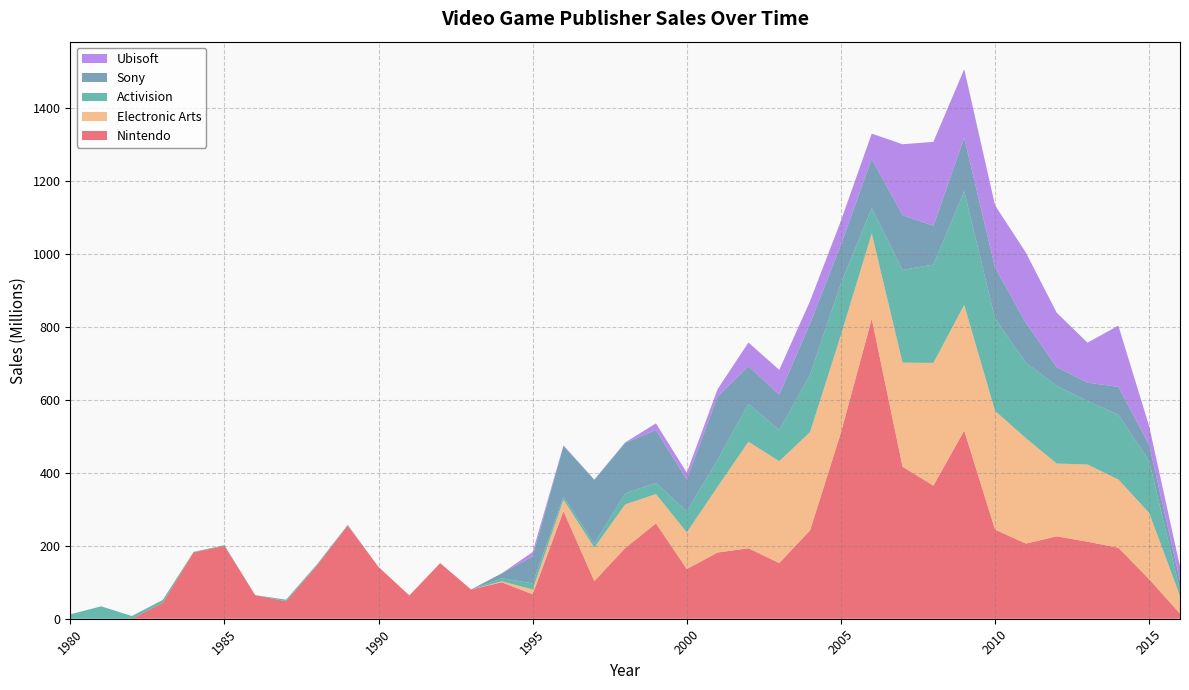

Reading left to right, transcribe all the data shown in this chart.

Nintendo: 1980=0.0	1981=0.0	1982=0.0	1983=43.8	1984=182.2	1985=199.8	1986=64.7	1987=47.8	1988=145.8	1989=255.5	1990=142.0	1991=63.9	1992=152.4	1993=80.2	1994=100.0	1995=66.9	1996=294.8	1997=103.2	1998=193.6	1999=261.3	2000=136.2	2001=181.5	2002=193.2	2003=152.6	2004=242.6	2005=509.9	2006=822.4	2007=416.7	2008=364.9	2009=515.6	2010=244.3	2011=206.1	2012=225.9	2013=211.2	2014=194.6	2015=108.3	2016=13.9
Electronic Arts: 1980=0.0	1981=0.0	1982=0.0	1983=0.0	1984=0.0	1985=0.0	1986=0.0	1987=0.0	1988=0.0	1989=0.0	1990=0.0	1991=0.0	1992=0.2	1993=0.0	1994=2.6	1995=13.3	1996=31.6	1997=91.8	1998=119.8	1999=80.6	2000=100.5	2001=180.5	2002=292.0	2003=279.3	2004=269.3	2005=268.0	2006=233.6	2007=285.3	2008=336.5	2009=344.8	2010=325.5	2011=289.0	2012=199.6	2013=211.7	2014=187.2	2015=181.7	2016=49.0
Activision: 1980=12.1	1981=34.0	1982=7.4	1983=7.8	1984=1.1	1985=1.9	1986=0.0	1987=4.5	1988=3.0	1989=1.9	1990=0.0	1991=0.0	1992=0.0	1993=0.0	1994=8.3	1995=16.8	1996=7.8	1997=10.2	1998=30.2	1999=30.3	2000=57.9	2001=74.4	2002=103.8	2003=85.5	2004=156.9	2005=141.6	2006=69.6	2007=254.3	2008=269.6	2009=312.2	2010=253.6	2011=207.0	2012=213.0	2013=174.0	2014=177.9	2015=142.5	2016=14.7
Sony: 1980=0.0	1981=0.0	1982=0.0	1983=0.0	1984=0.0	1985=0.0	1986=0.0	1987=0.0	1988=0.0	1989=0.0	1990=0.0	1991=0.0	1992=0.0	1993=0.0	1994=13.7	1995=73.8	1996=140.3	1997=175.6	1998=138.6	1999=145.0	2000=86.8	2001=173.2	2002=103.4	2003=97.3	2004=140.6	2005=105.5	2006=135.2	2007=150.2	2008=106.6	2009=146.1	2010=139.6	2011=109.6	2012=51.4	2013=50.4	2014=76.1	2015=44.0	2016=26.2
Ubisoft: 1980=0.0	1981=0.0	1982=0.0	1983=0.0	1984=0.0	1985=0.0	1986=0.0	1987=0.0	1988=0.0	1989=0.0	1990=0.0	1991=0.0	1992=0.0	1993=0.0	1994=0.0	1995=12.1	1996=0.6	1997=1.0	1998=1.2	1999=18.4	2000=19.0	2001=20.0	2002=64.8	2003=67.6	2004=61.6	2005=66.0	2006=69.1	2007=194.4	2008=229.8	2009=188.0	2010=170.5	2011=192.1	2012=149.2	2013=109.6	2014=167.8	2015=51.2	2016=39.0